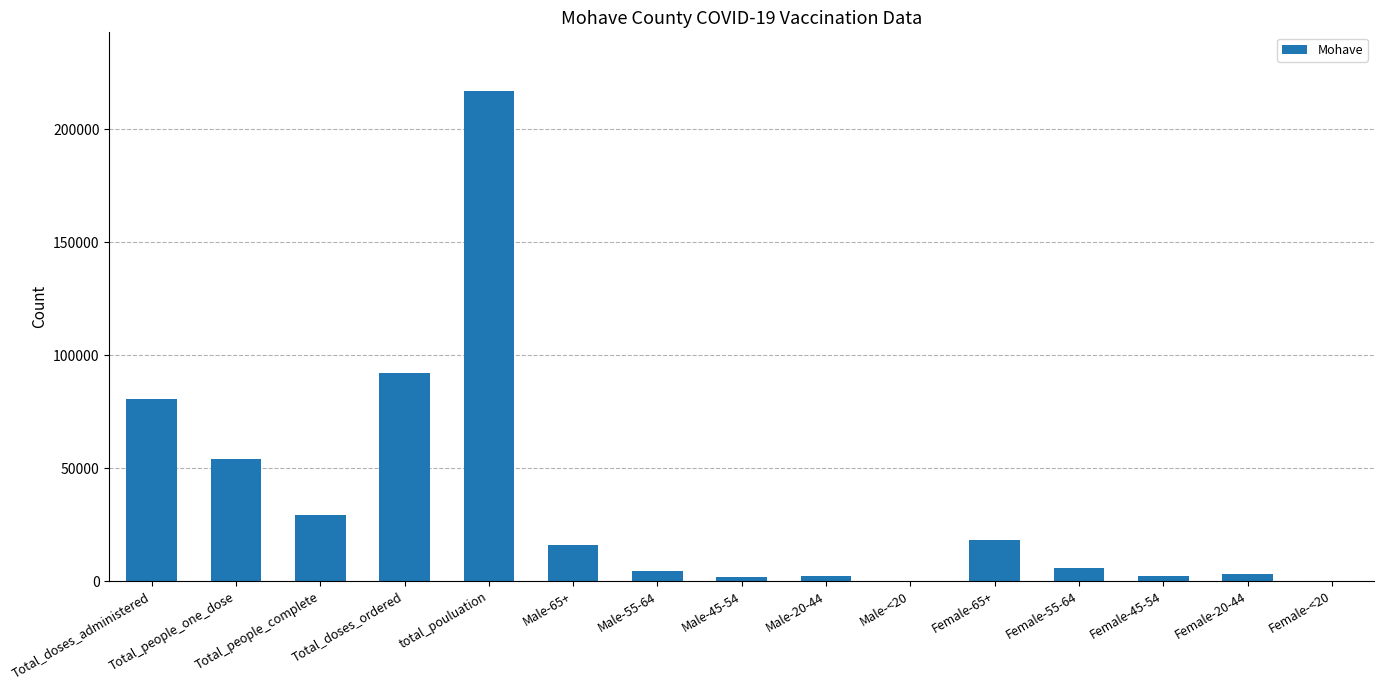

What is the sum of all values?

527210